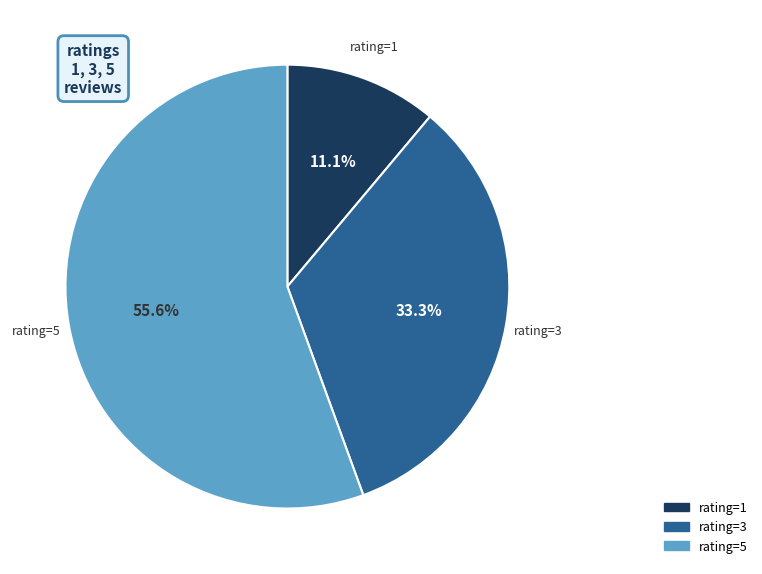

Count the number of slices in the pie.

3